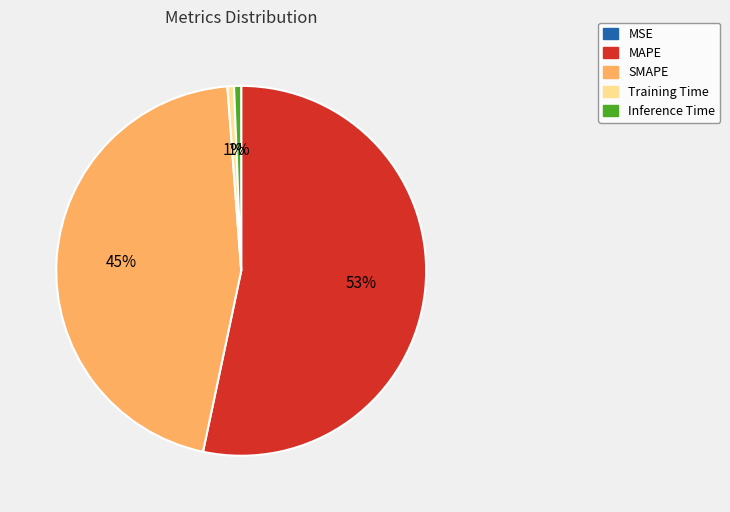

To the nearest percent, what is the difference between the largest and smallest slice percentages?

53%